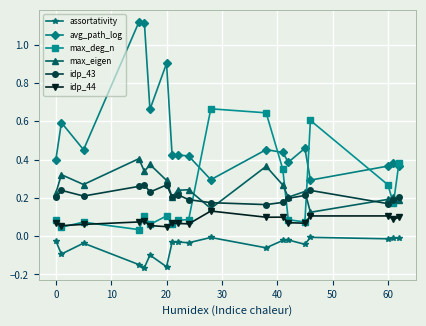

At how many categories does at least one series exceed 0?

19